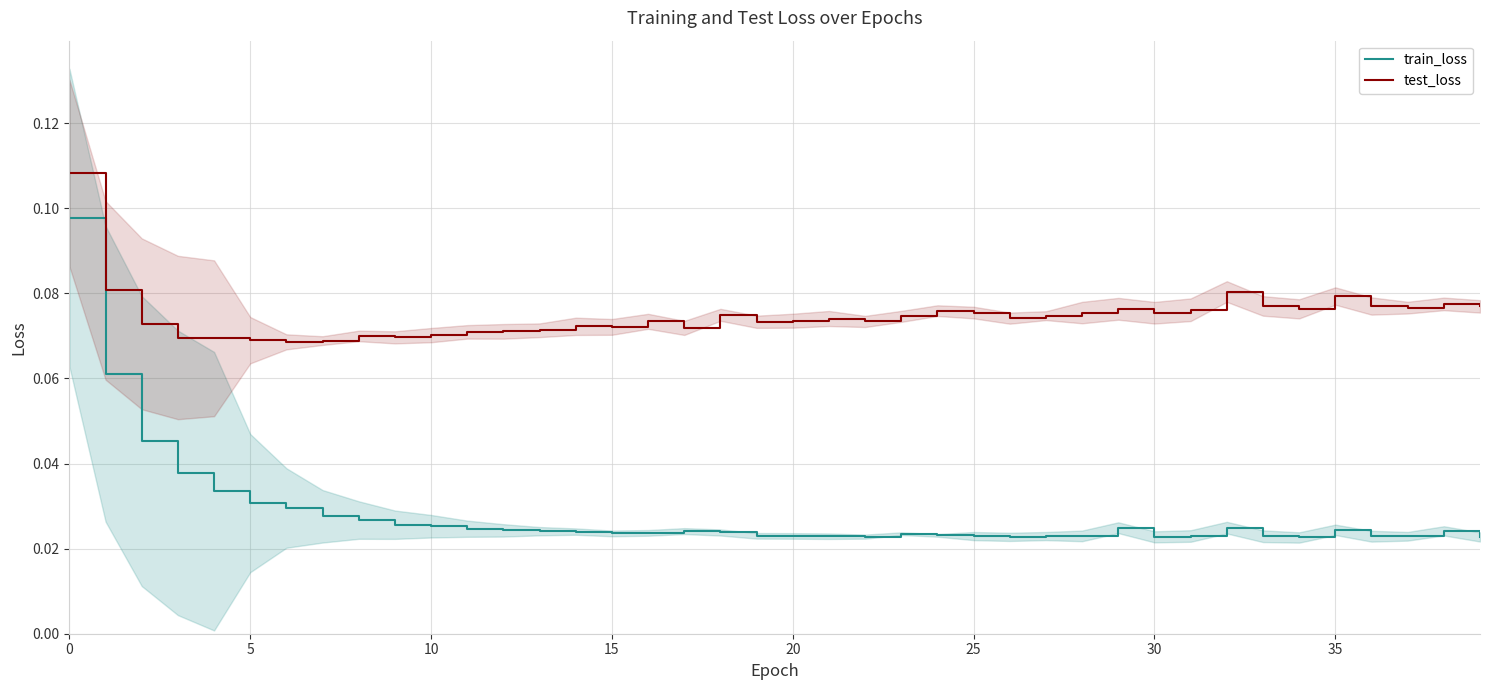

True or false: train_loss and test_loss intersect in this chart.

False